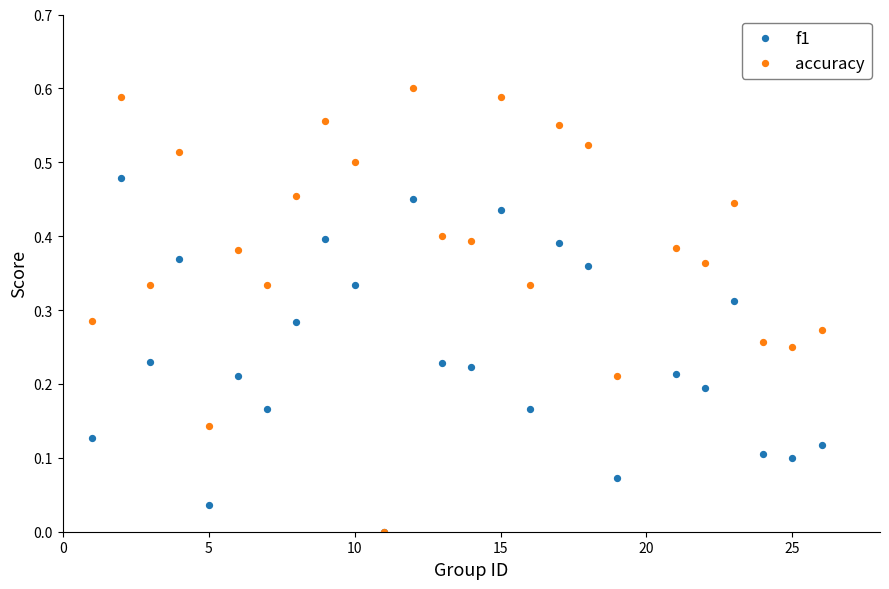

What are all the series names shown in the legend?

f1, accuracy